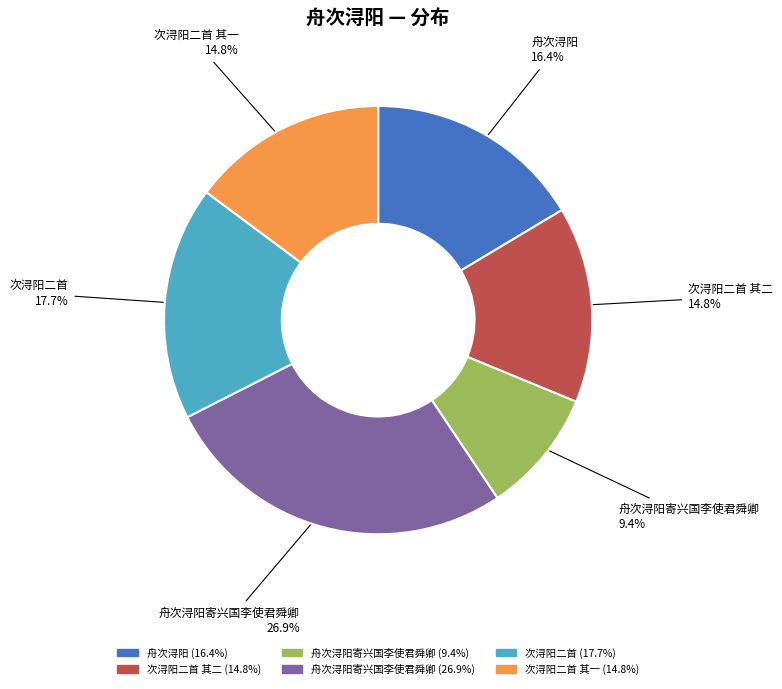

Does any single category account for the majority?

No